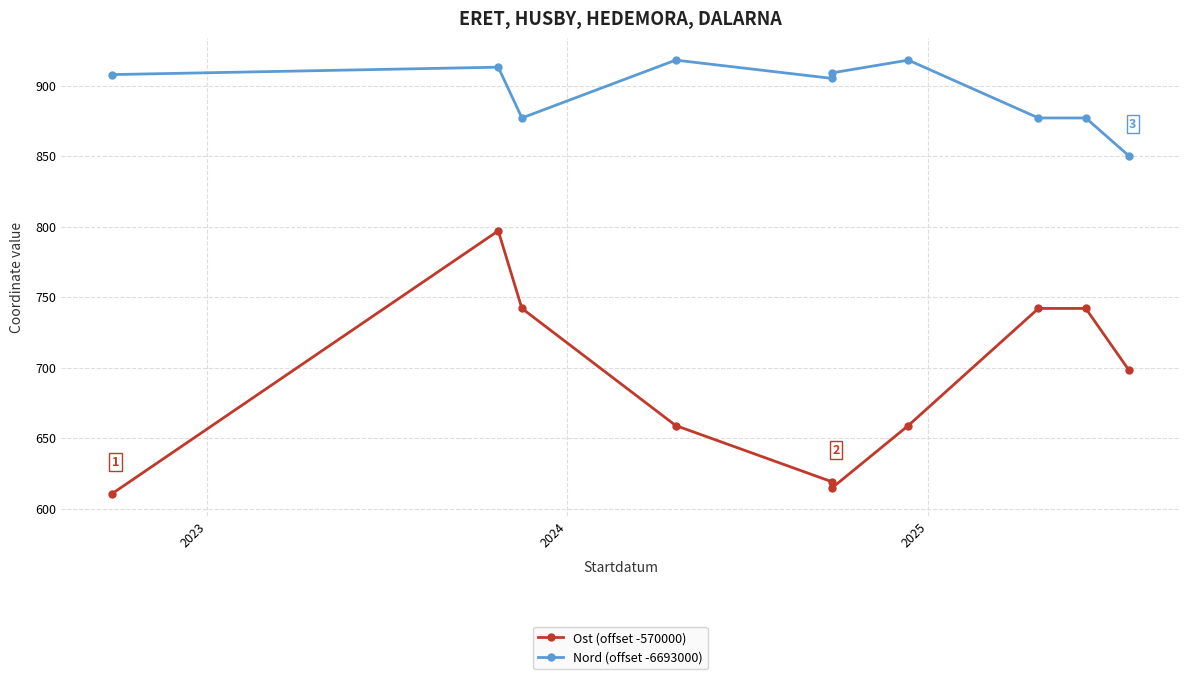

True or false: Ost (offset -570000) has a value of 327.8 at 2025.

False